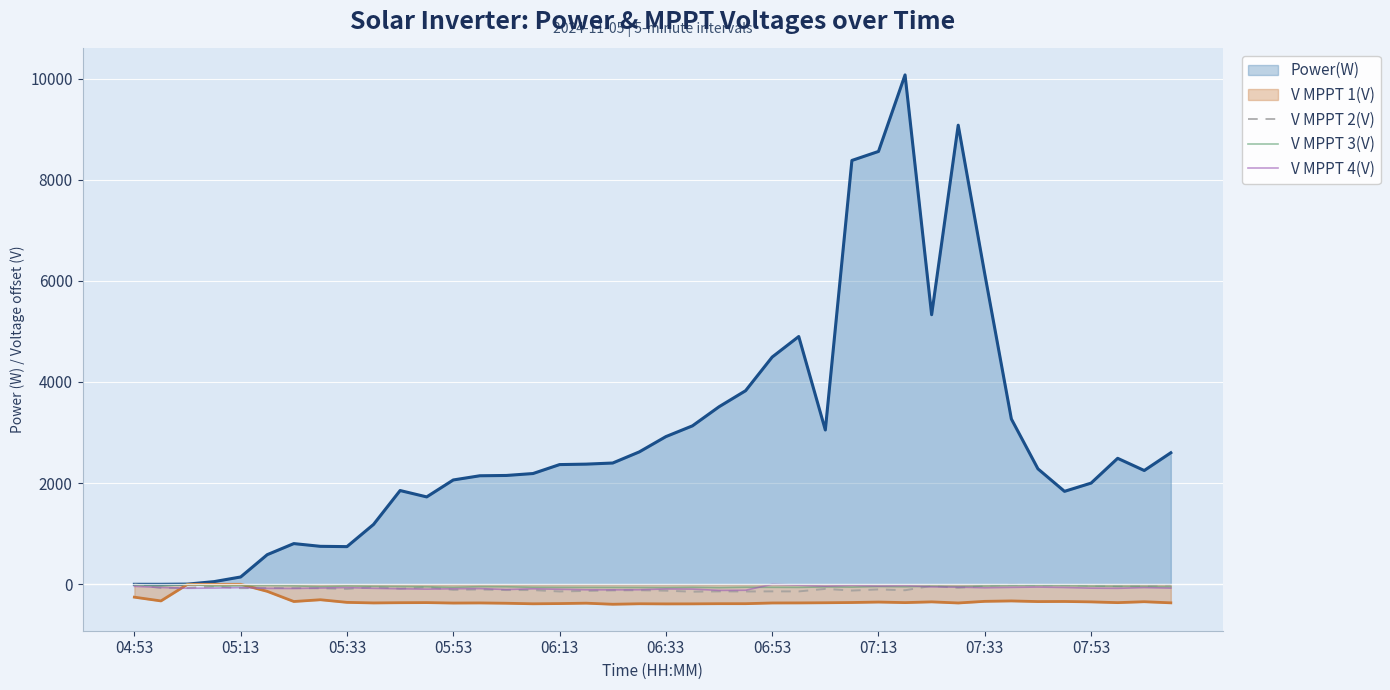

Which series has the largest total across all categories?

Power(W)